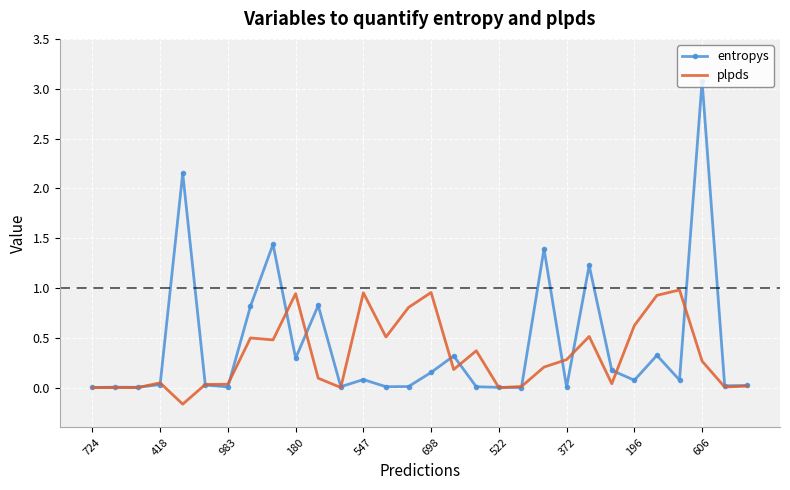

Which series has the widest spread of values?

entropys